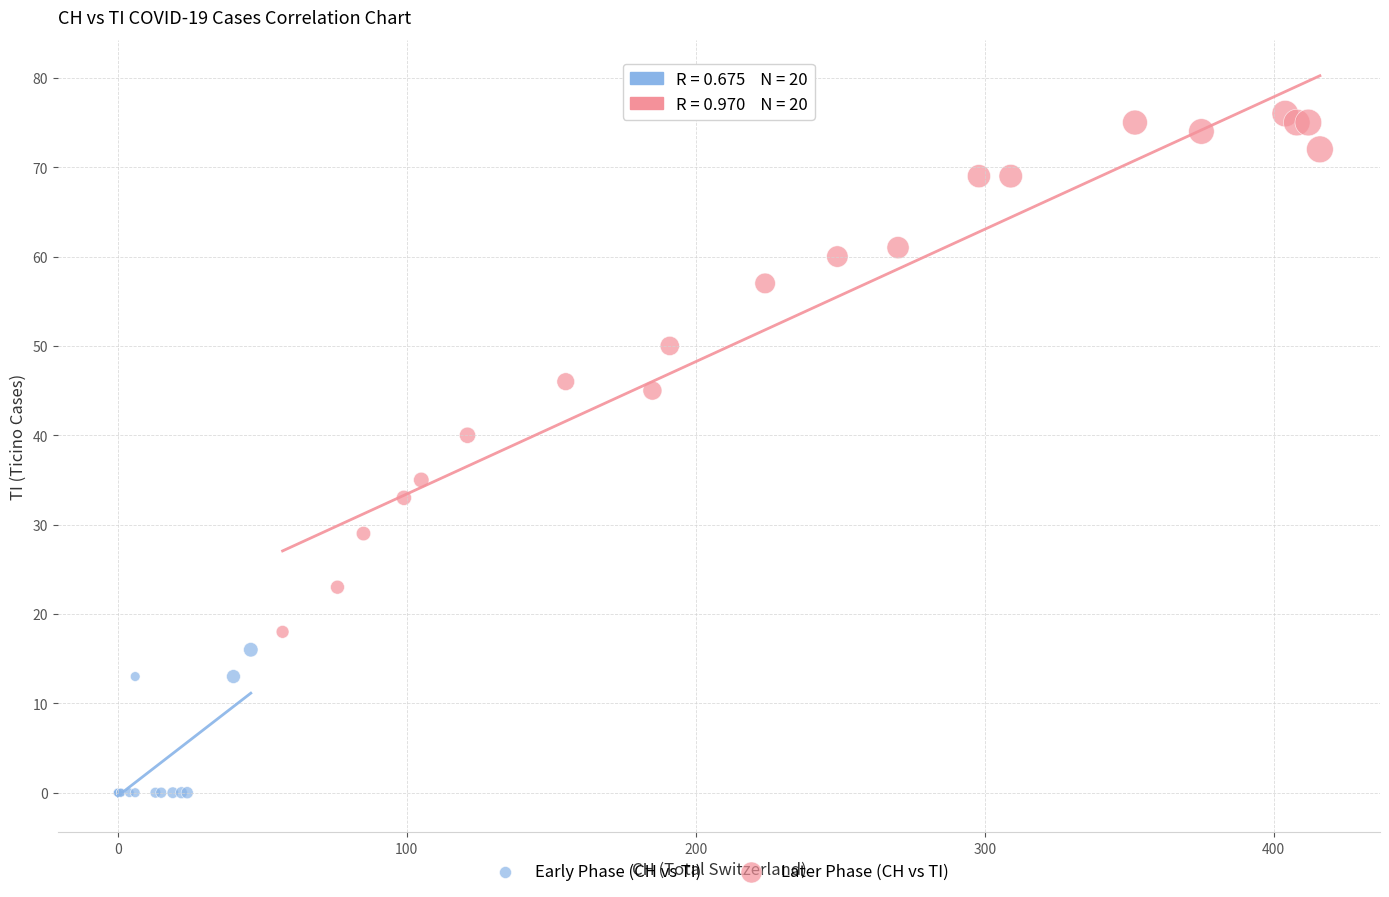

Which series contains the lowest Y value?

Early Phase (CH vs TI)